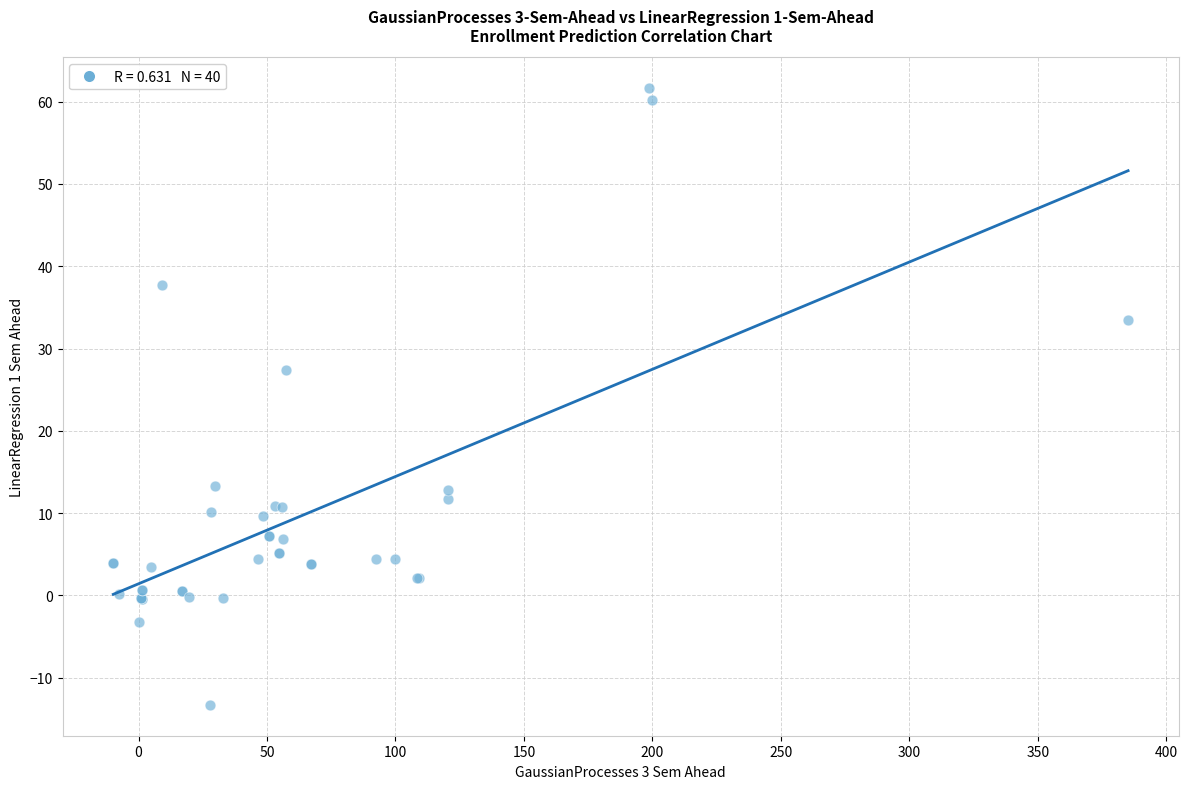

What Y value in the scatter plot is closest to 24?

27.4